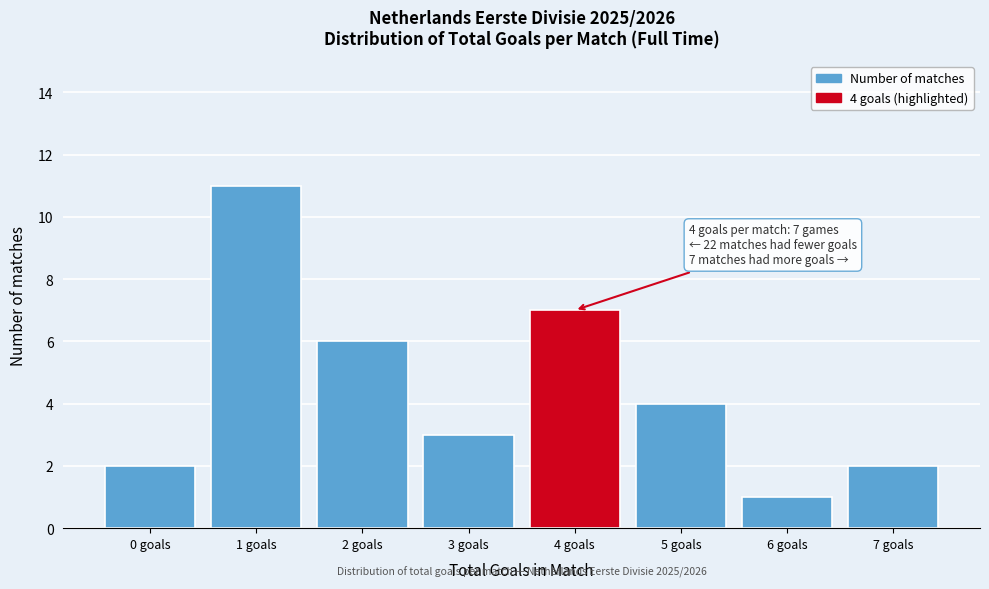

Reading right to left, what are all the values shown in this chart?

7 goals=2	6 goals=1	5 goals=4	4 goals=7	3 goals=3	2 goals=6	1 goals=11	0 goals=2